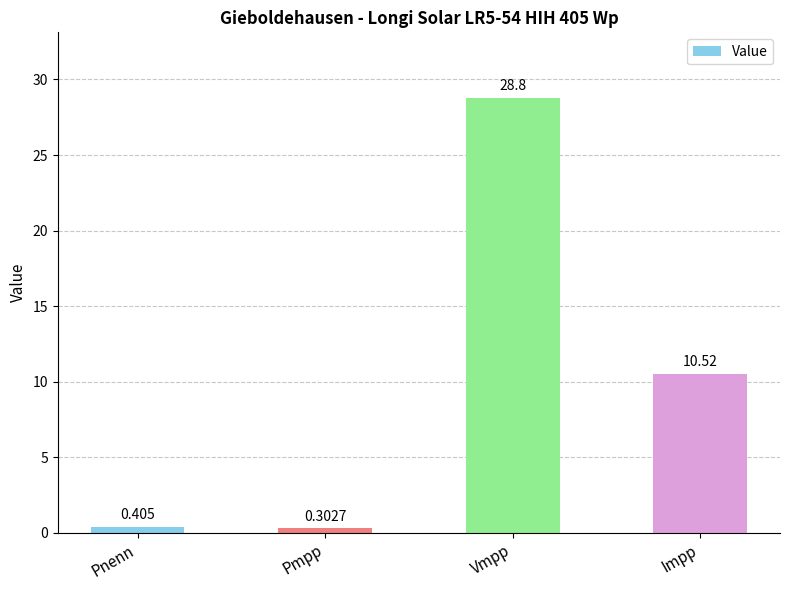

Between Vmpp and Pnenn, which is larger?

Vmpp